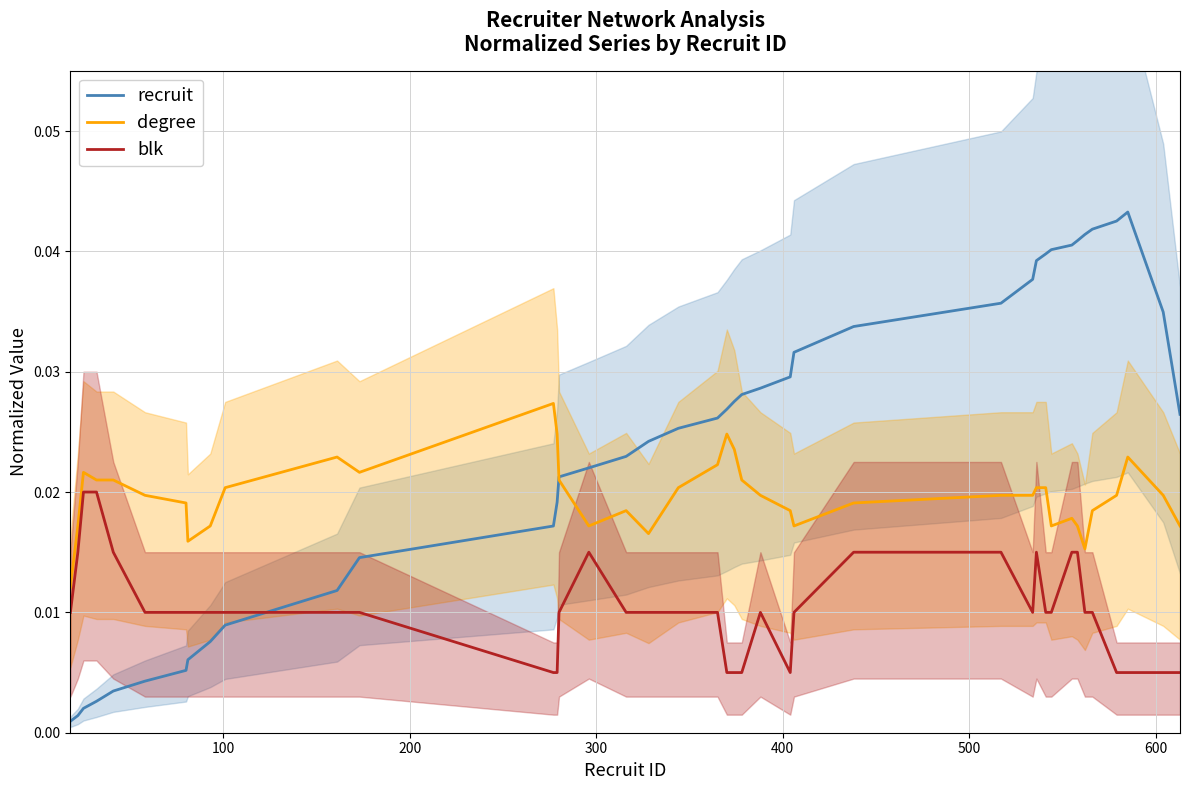

How many blk values are between 0 and 1?

40